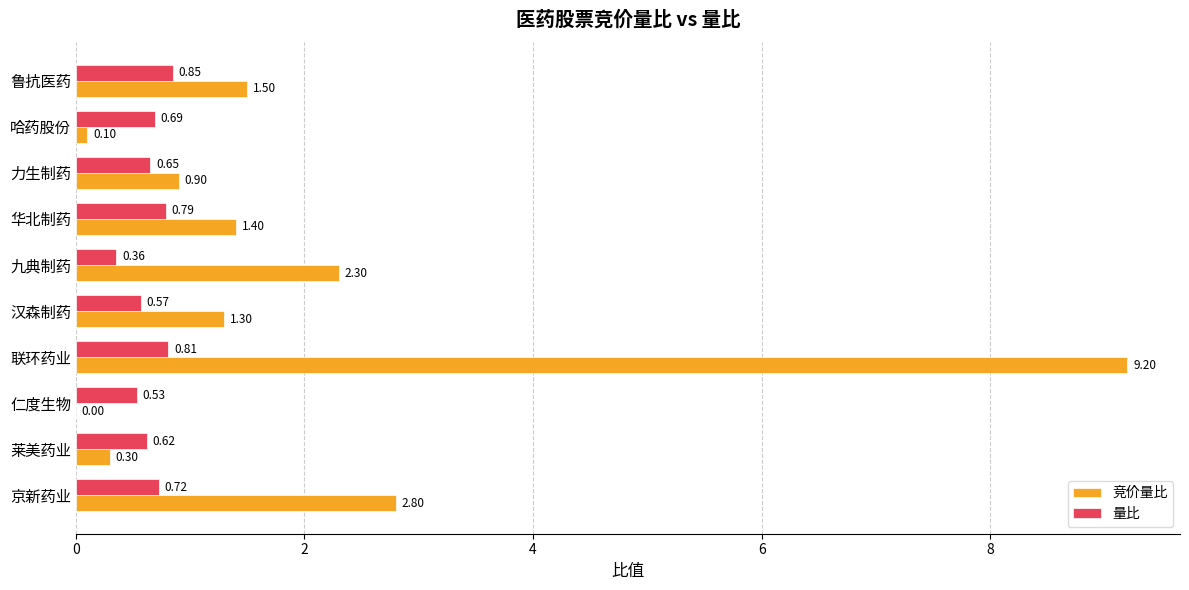

What is the sum of the 竞价量比 values at 京新药业 and 鲁抗医药?

4.3